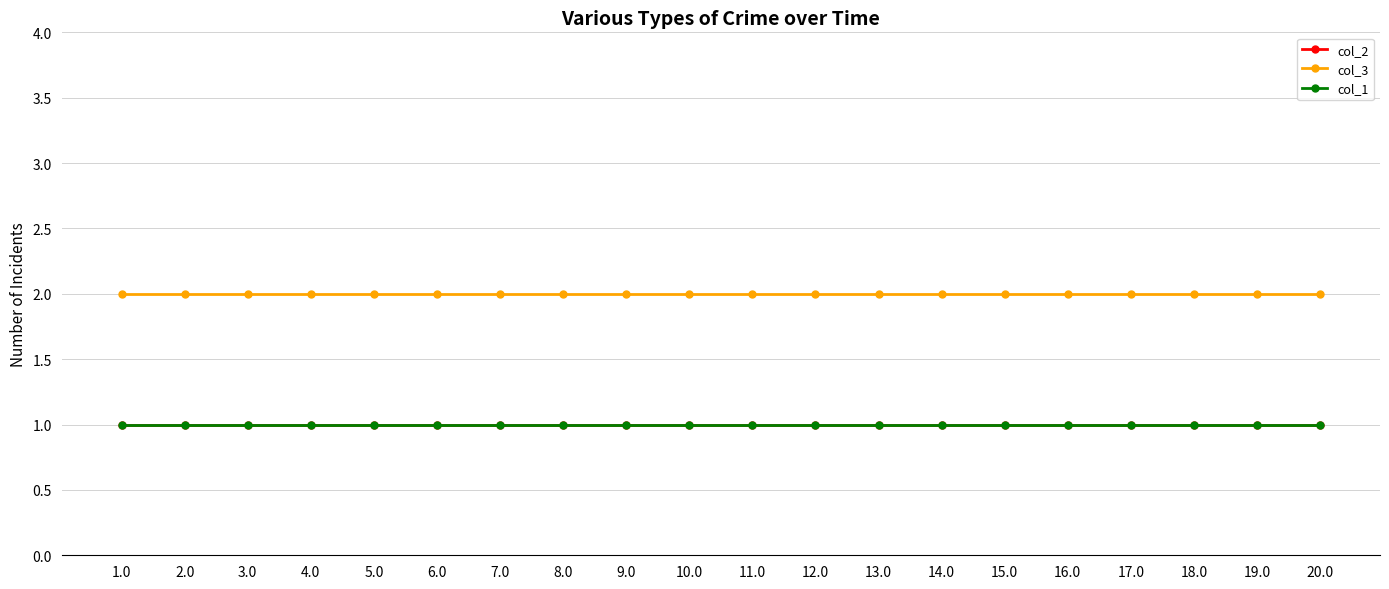

At which label is col_3 closest to 2?

1.0